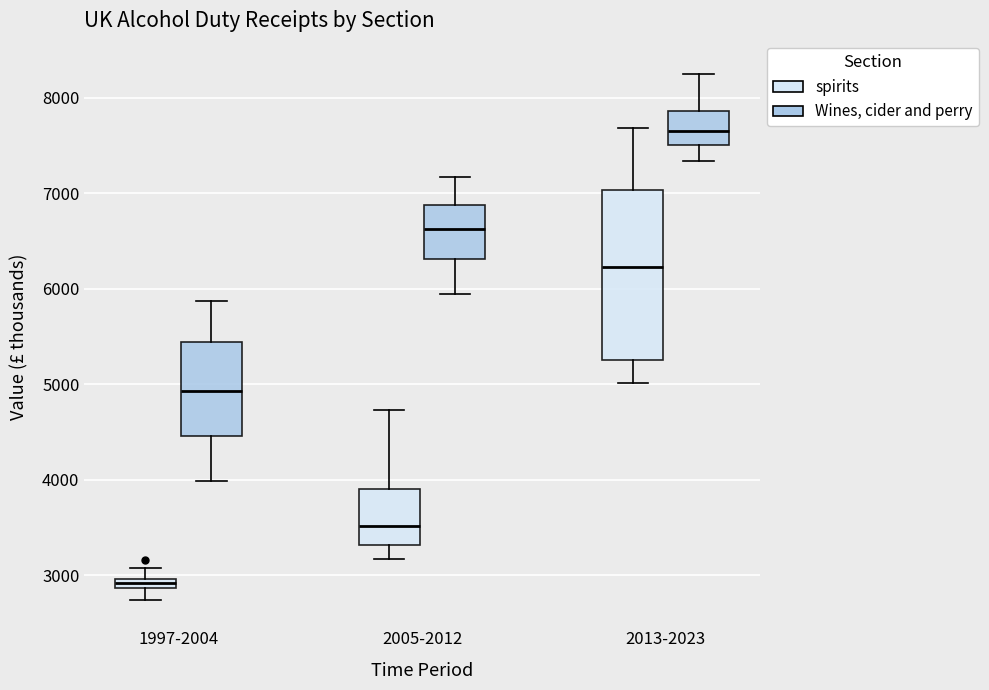

Where does the median line of the box for 1997-2004 (Wines, cider and perry) sit on the y-axis? The values are not printed on the chart, so give them approximately, as read against the axis.

4900